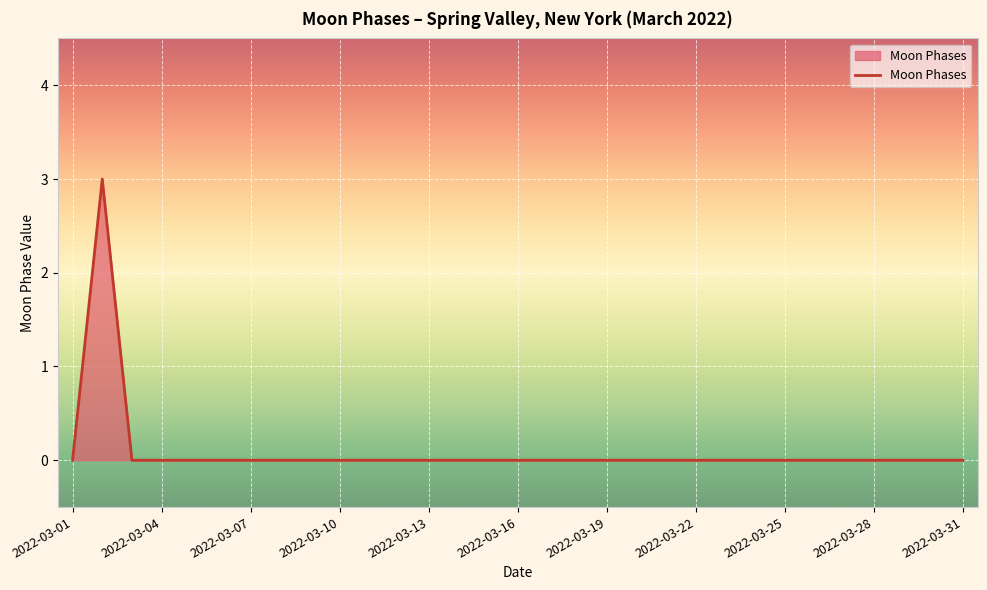

What is the maximum value shown in the chart?

3